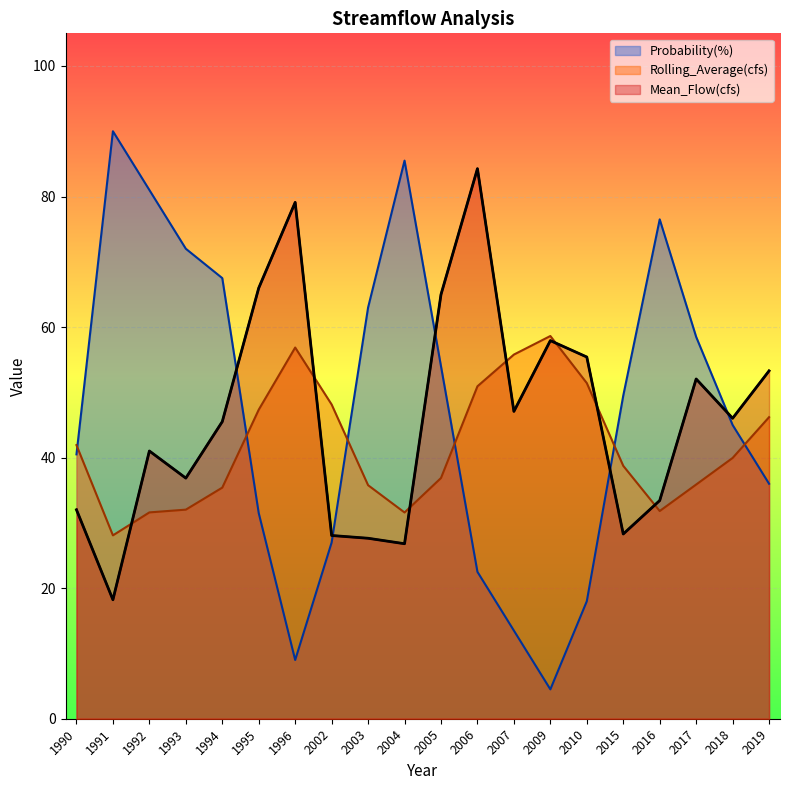

Which series ends up on top after the final intersection of Probability(%) and Mean_Flow(cfs)?

Mean_Flow(cfs)